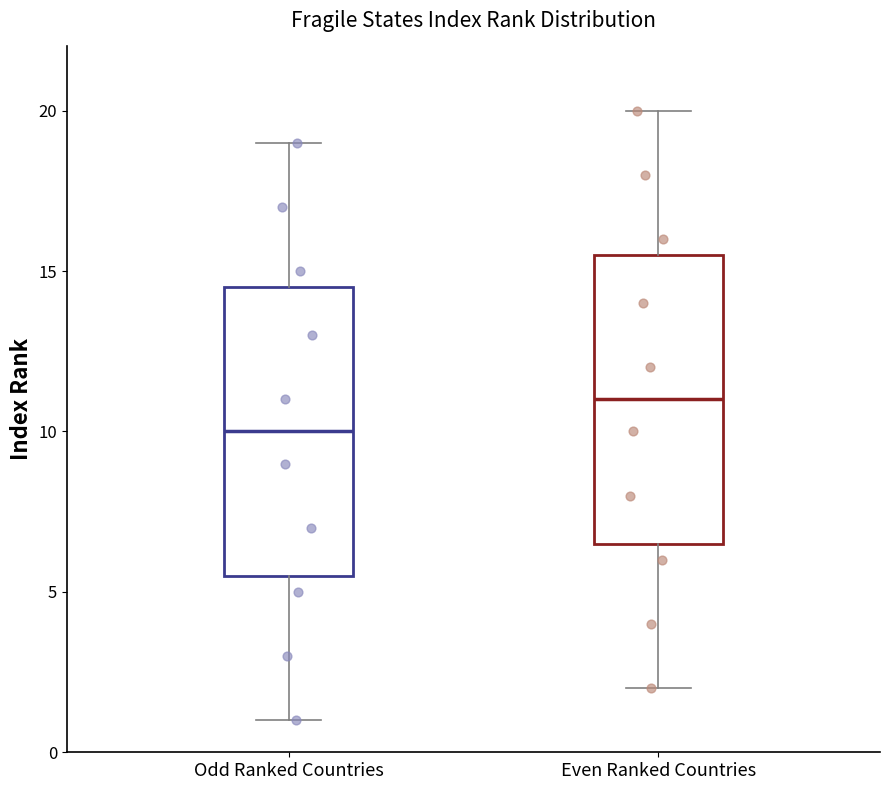

Which box has the lowest median line?

Odd Ranked Countries